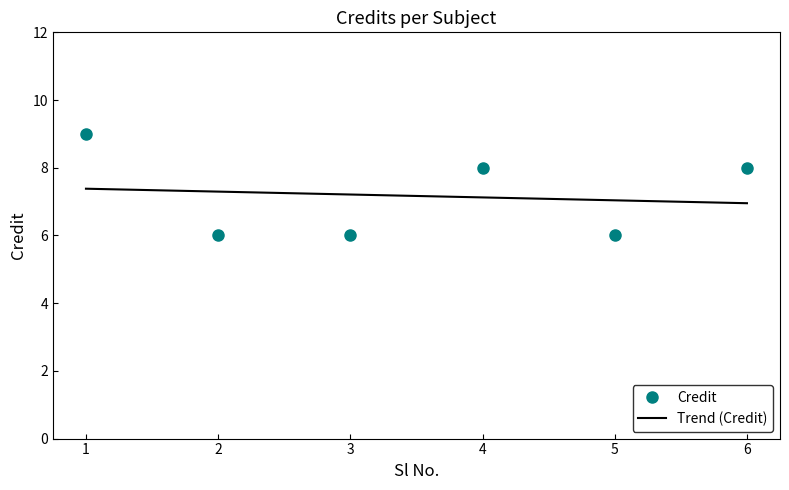

Which category has the lowest value across all series?

2